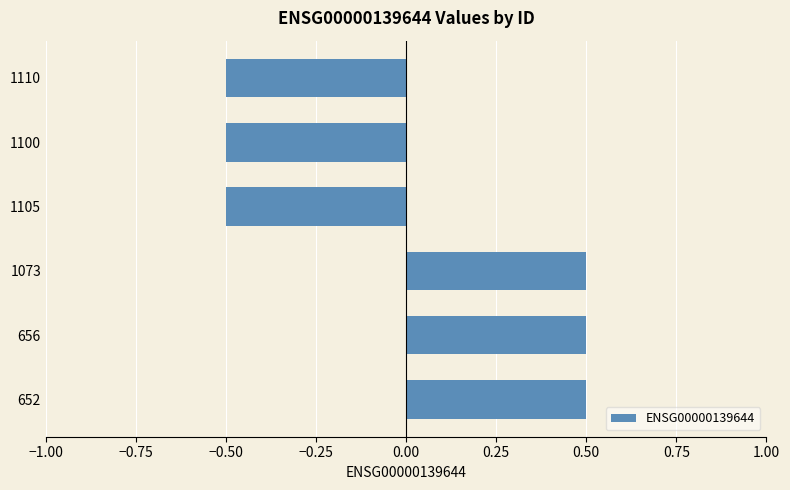

How many data points does each series have?

6